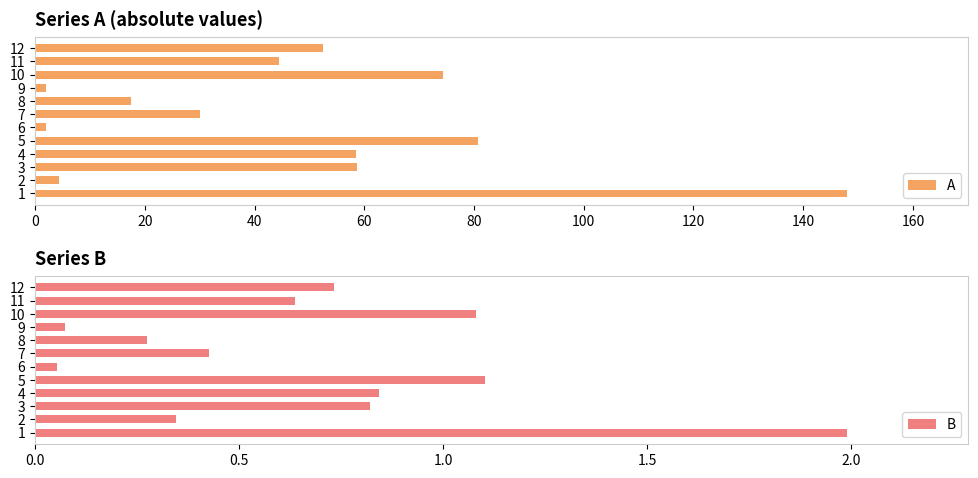

Reading left to right, extract all data points from this chart.

A: 147.9	4.4	58.7	58.5	80.7	1.9	30.0	17.5	1.9	74.3	44.5	52.5
B: 2.0	0.3	0.8	0.8	1.1	0.1	0.4	0.3	0.1	1.1	0.6	0.7